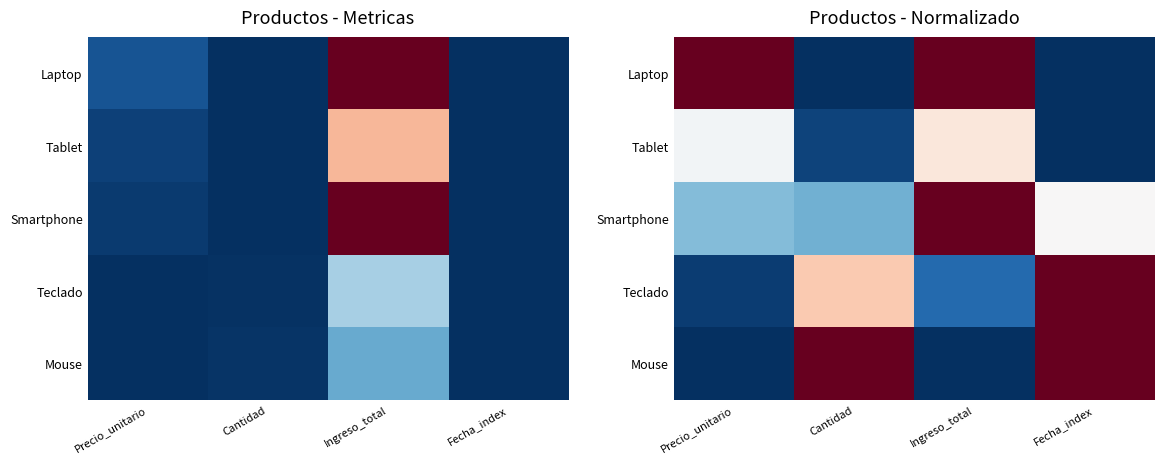

Read the Smartphone value at Ingreso_total.

1.0